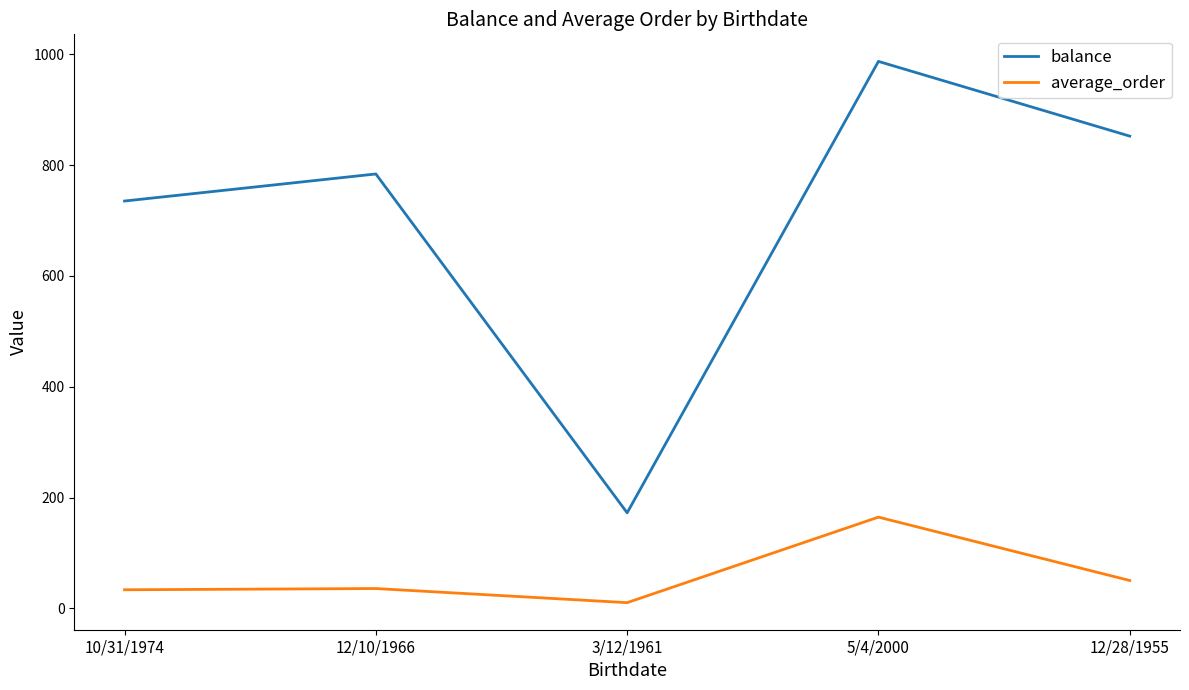

Which category has the highest value across all series?

5/4/2000